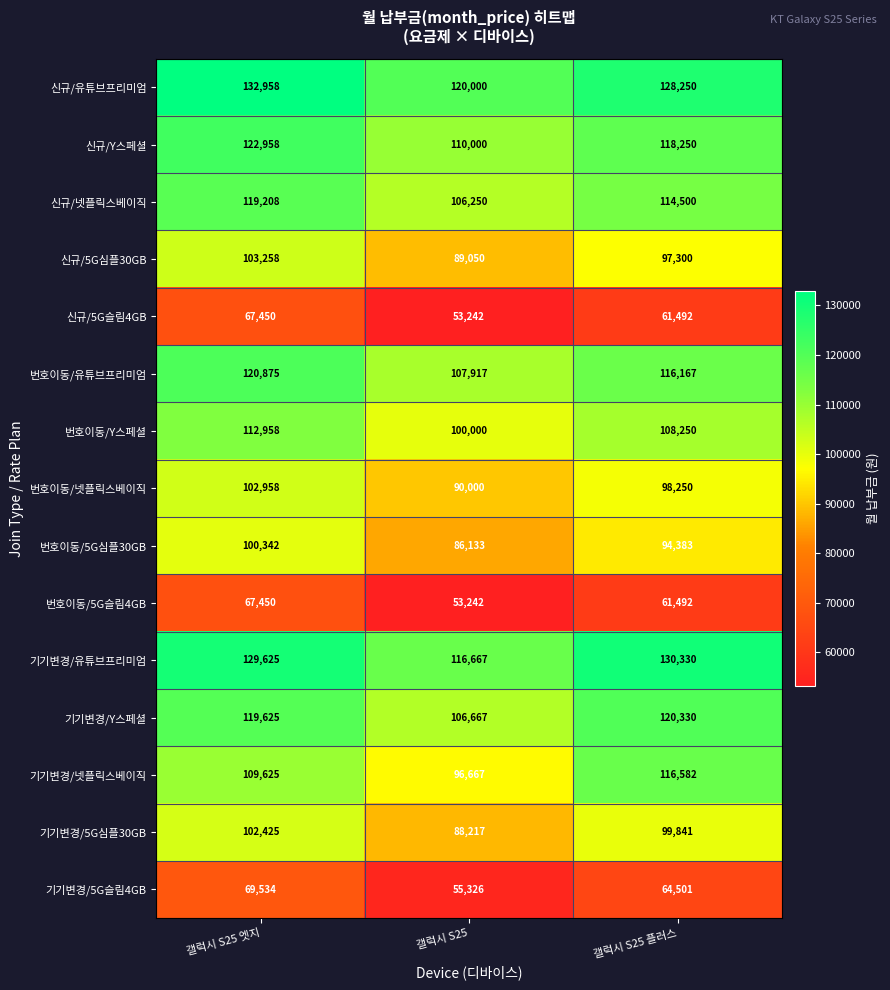

Is it true that 번호이동/넷플릭스베이직 equals 34506 at 갤럭시 S25?

False